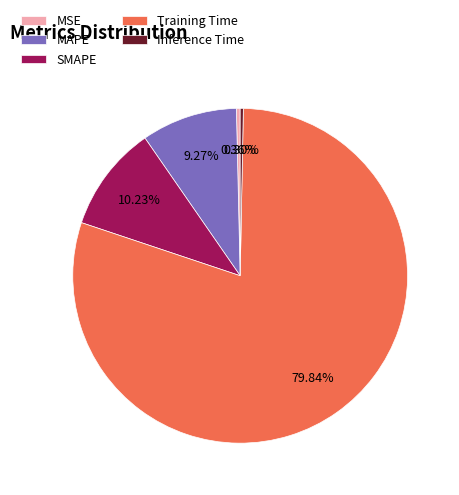

Which has a higher value, Training Time or MAPE?

Training Time